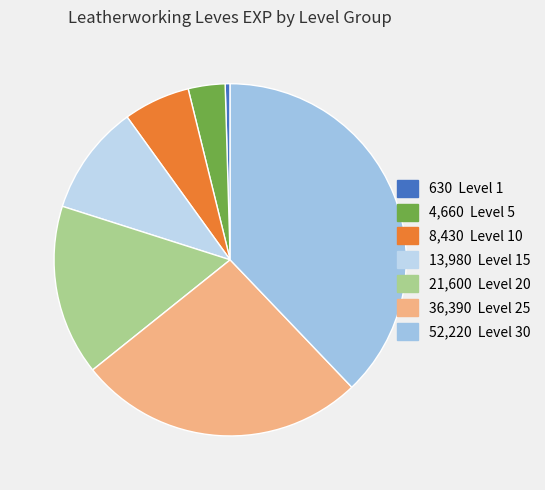

How many segments does this pie chart have?

7